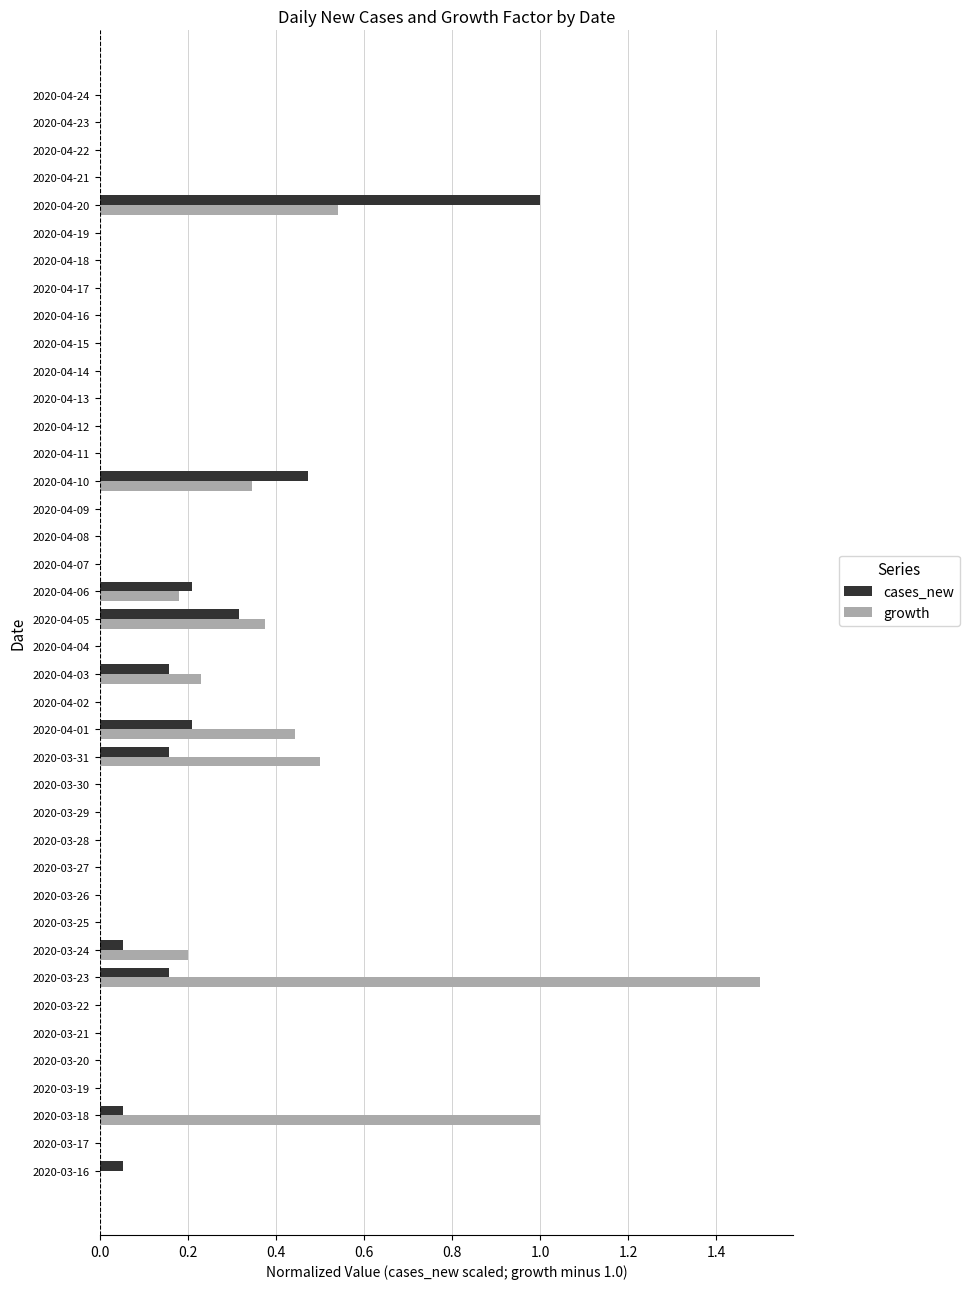

At which category is the sum across all series the highest?

2020-03-23